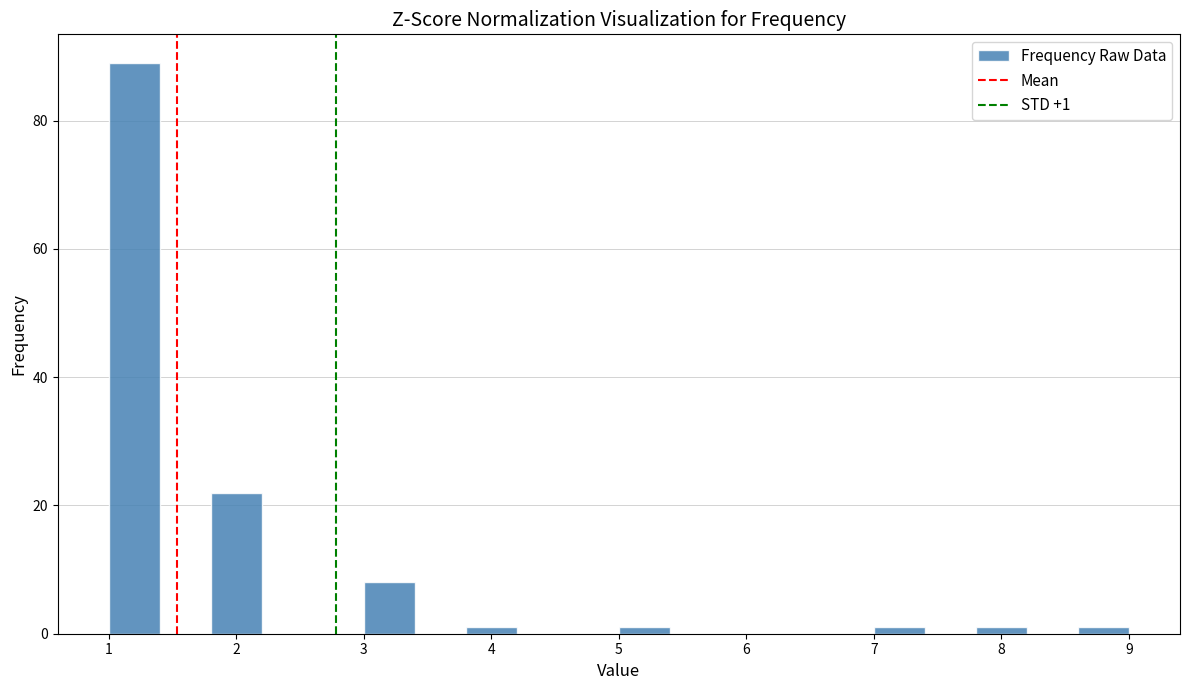

Which range on the x-axis has the tallest bar?

1.0 to 1.4